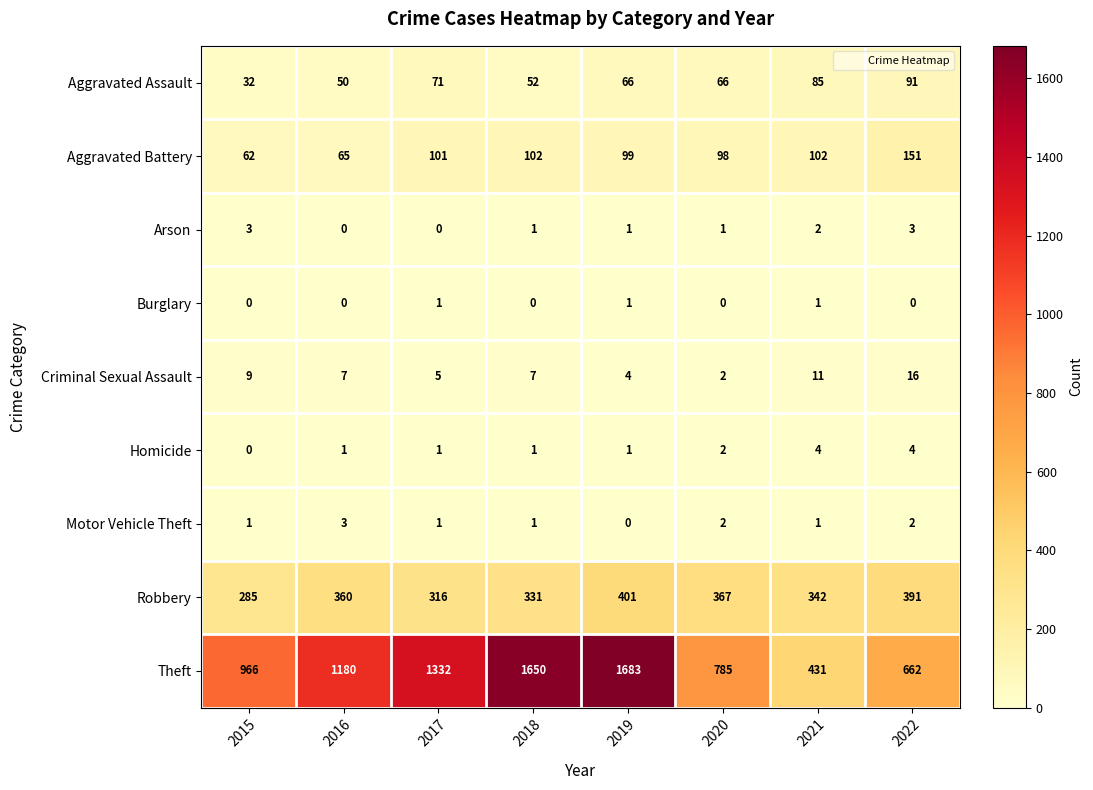

Which series has the largest total across all categories?

Theft